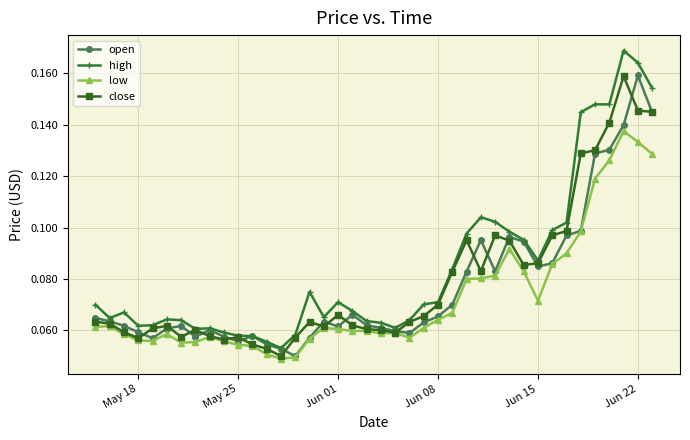

True or false: close has more than 0 interior local peaks.

True